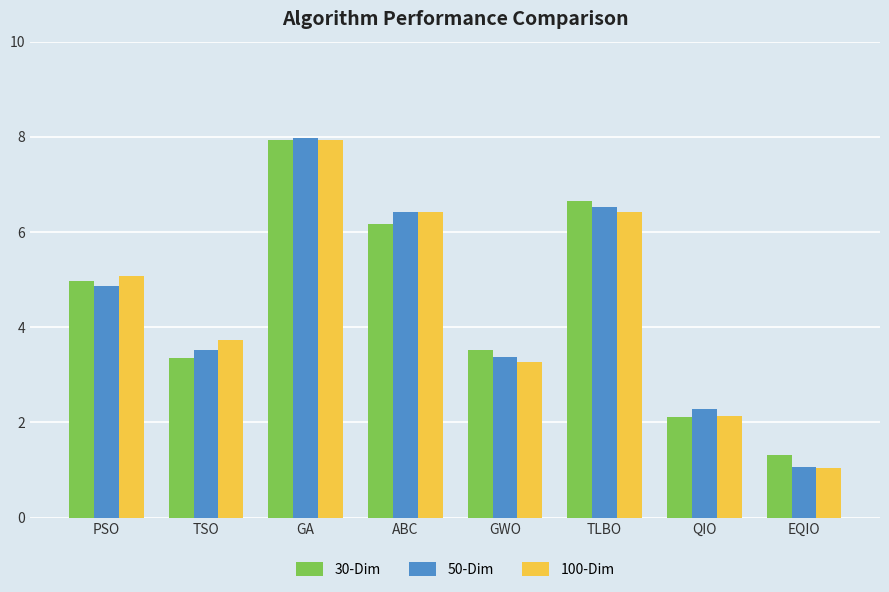

What is the greatest value displayed?

8.0